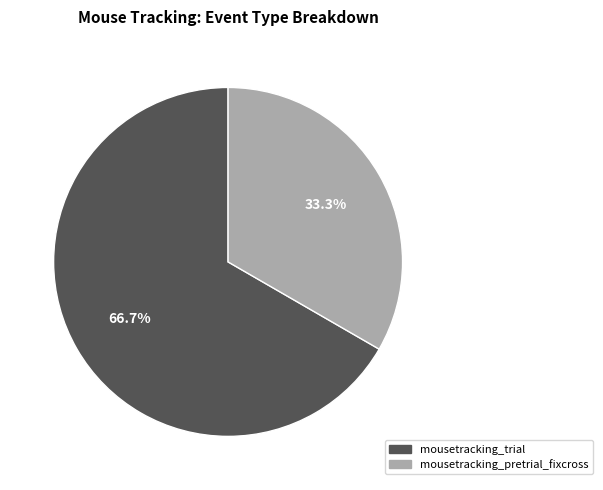

What is the ratio of the value at mousetracking_pretrial_fixcross to the value at mousetracking_trial?

0.5